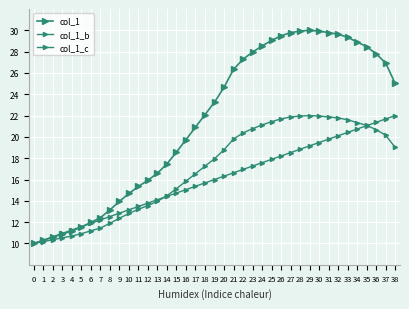

What is the average value of the col_1 series?

21.5